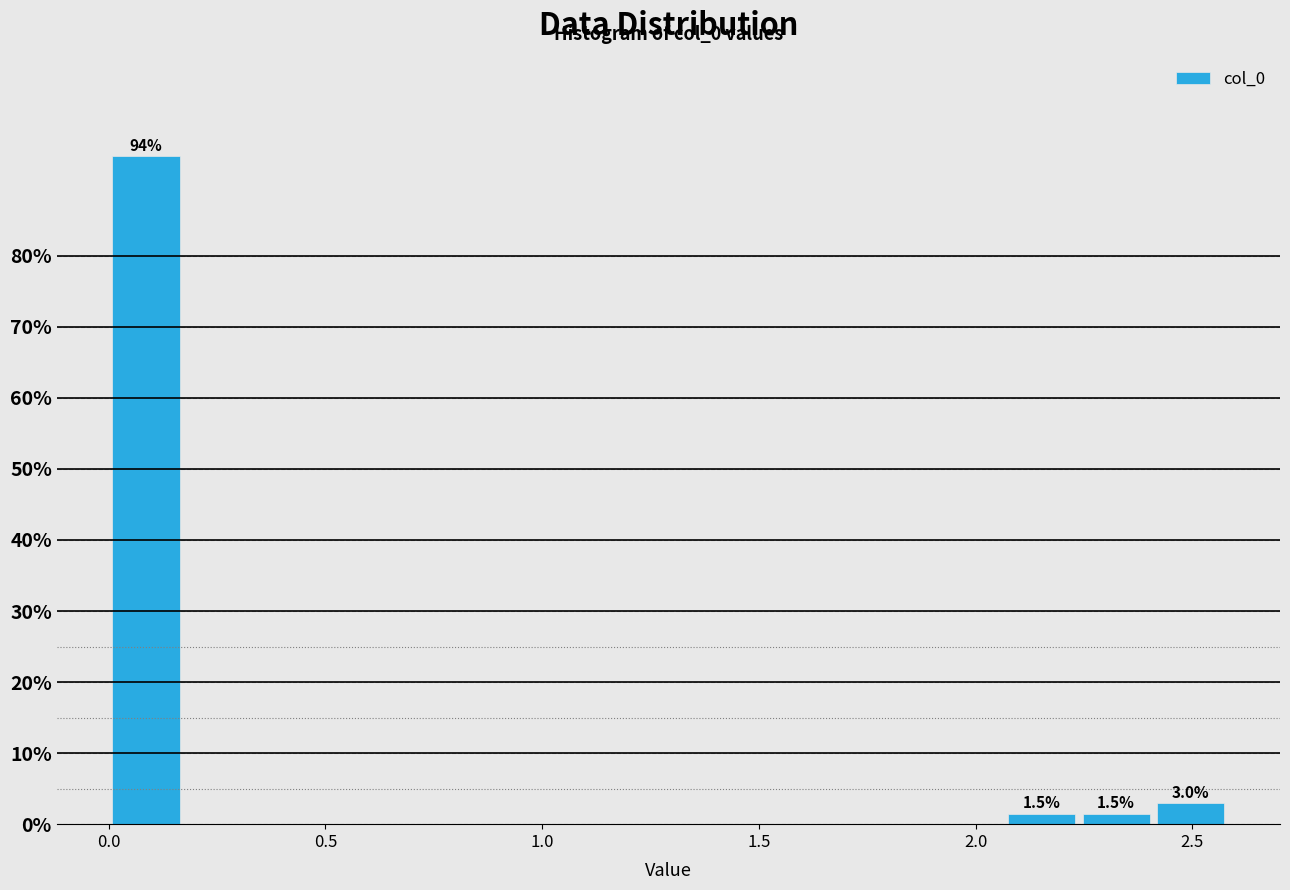

Read against the x-axis, roughly where is the centre of the tallest bar?

0.10